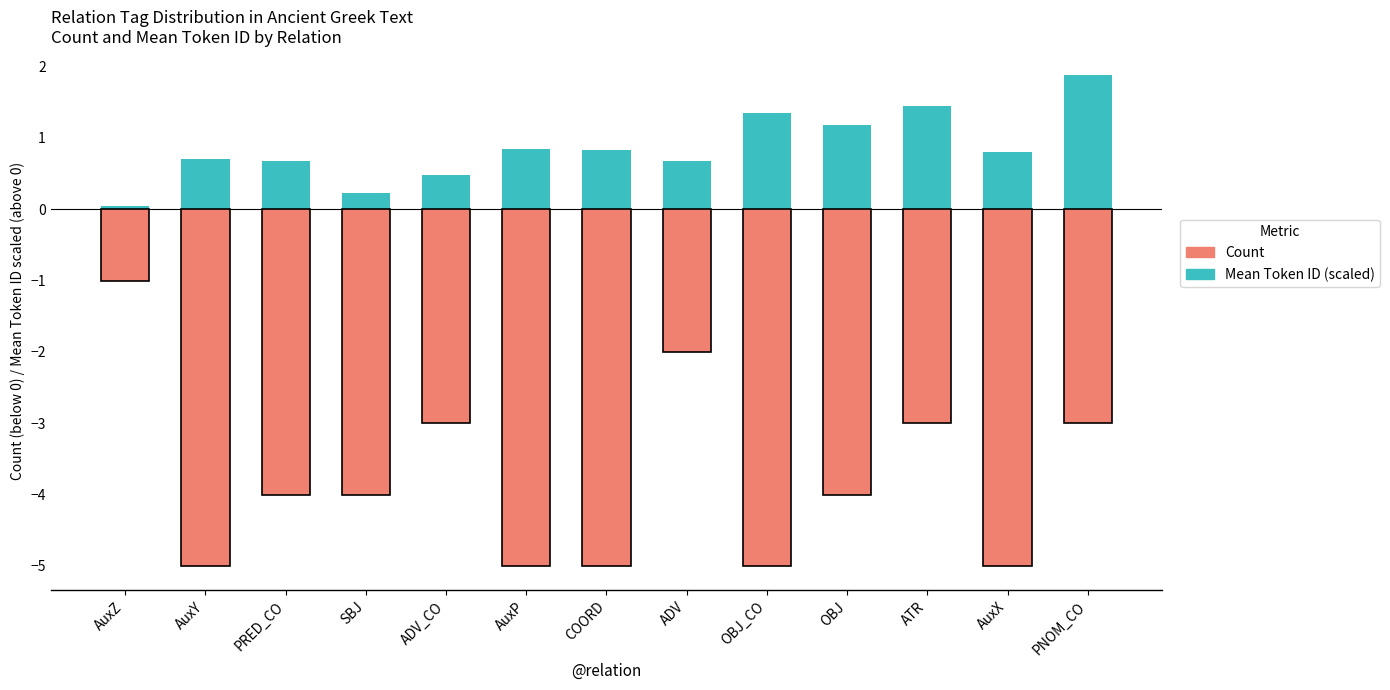

What is the label of the 10th bar from the right?

SBJ